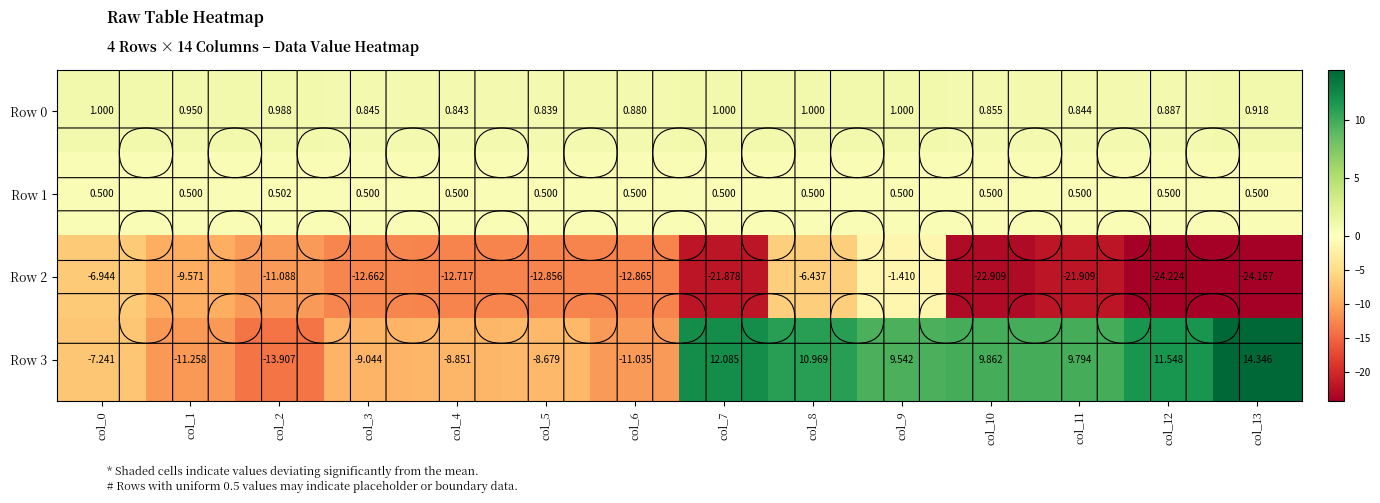

Is the value of Row 1 at col_6 greater than the value of Row 3 at col_3?

Yes